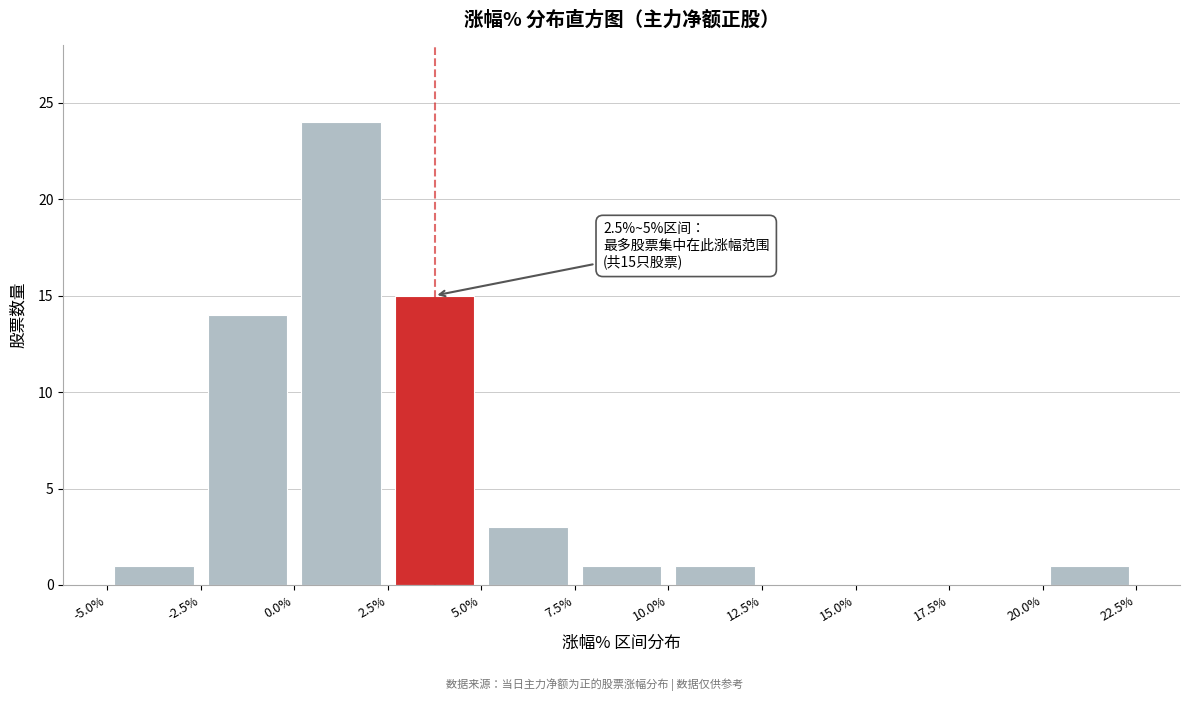

Which range on the x-axis has the tallest bar?

0.0% to 2.5%